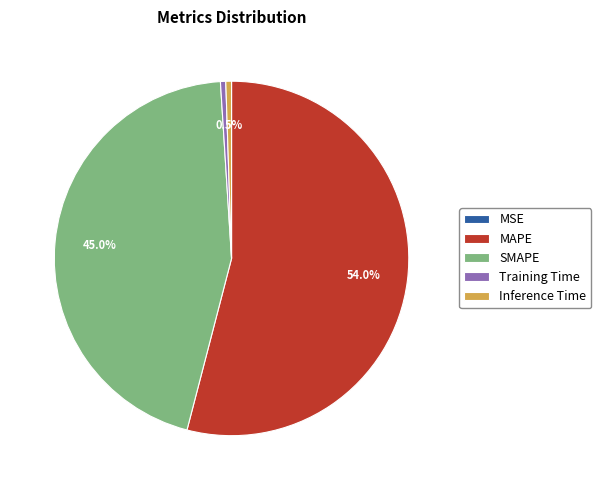

To the nearest percent, what is the difference between the largest and smallest slice percentages?

54%